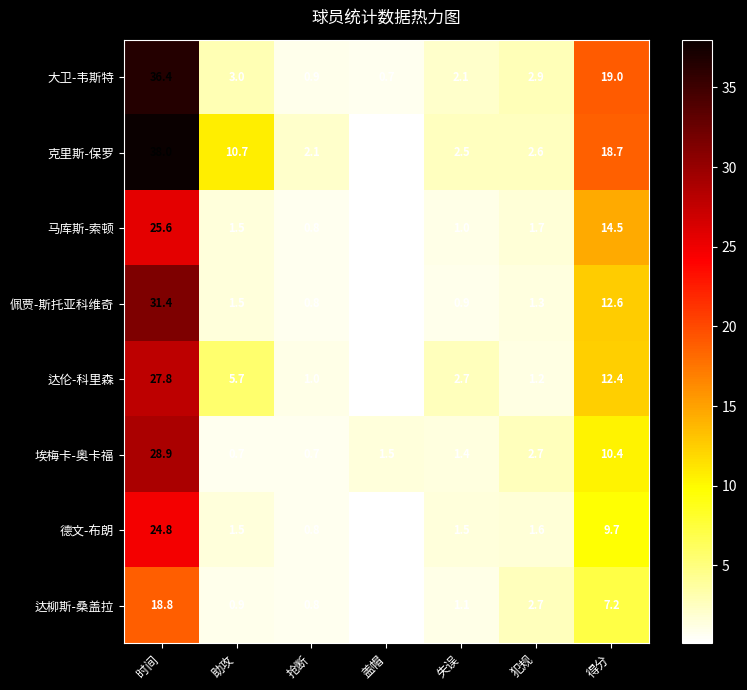

What is the smallest value displayed?

0.1